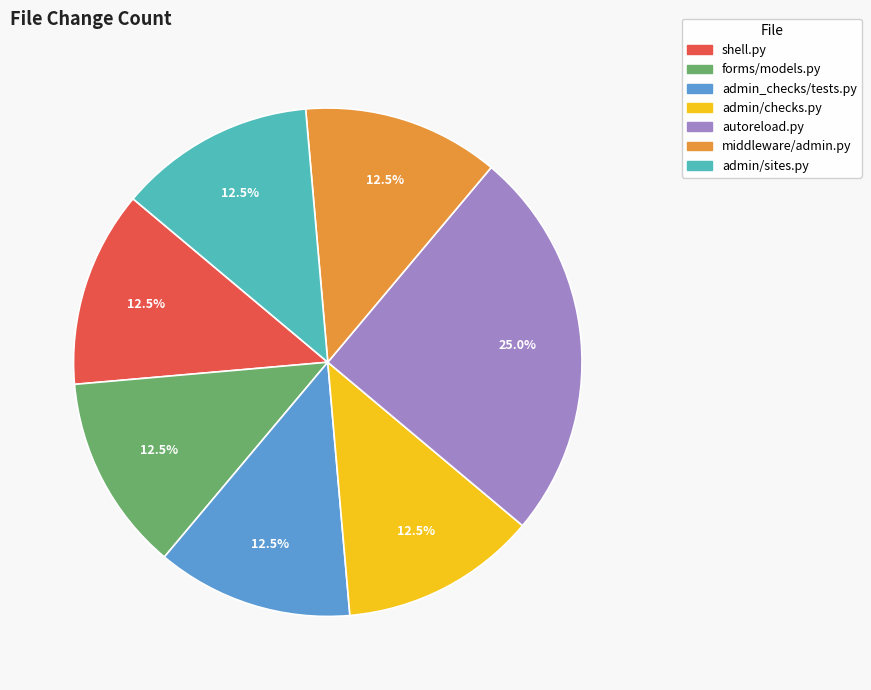

Does any single category account for the majority?

No